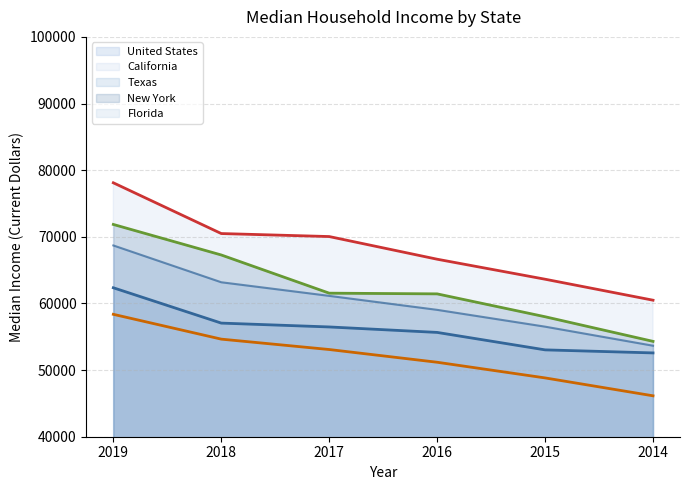

Rank the categories by Florida (line) value from lowest to highest.

2014, 2015, 2016, 2017, 2018, 2019